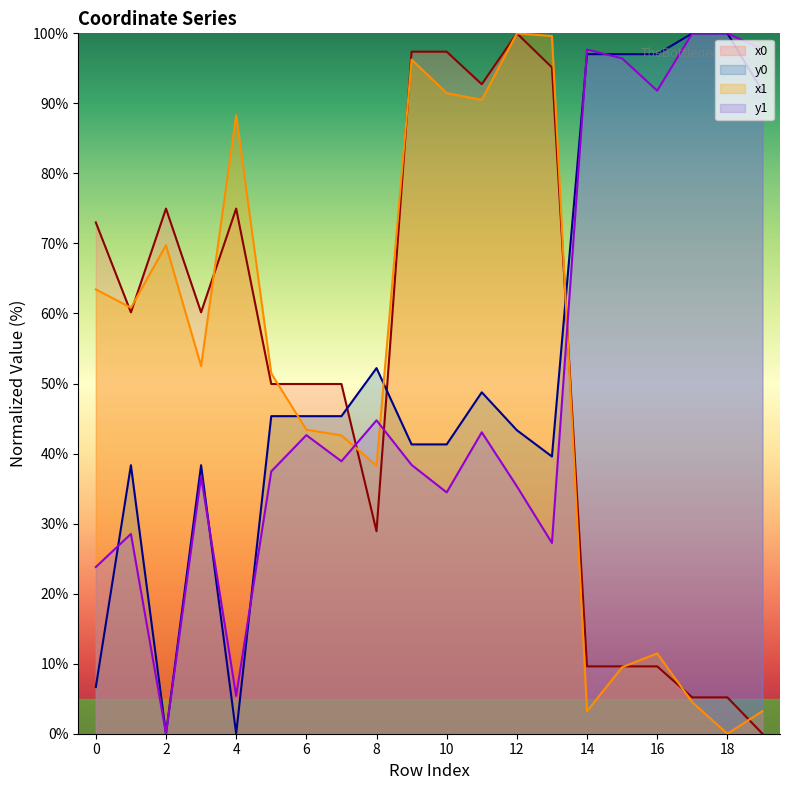

What are all the series names shown in the legend?

x0, y0, x1, y1